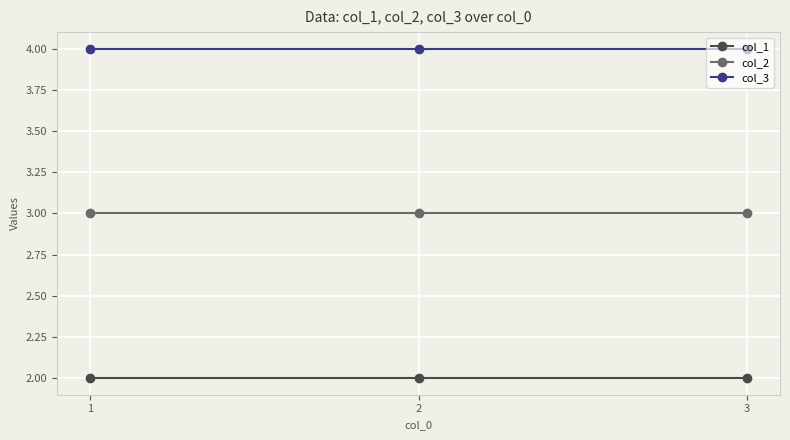

What is the average value of the col_1 series?

2